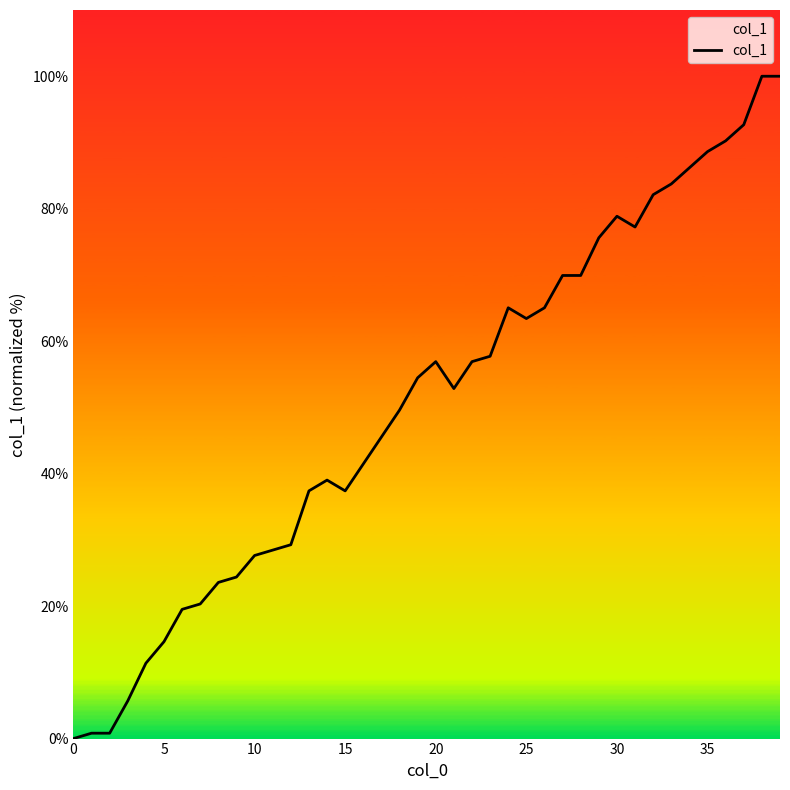

What is the difference between the maximum and minimum values?

100.0